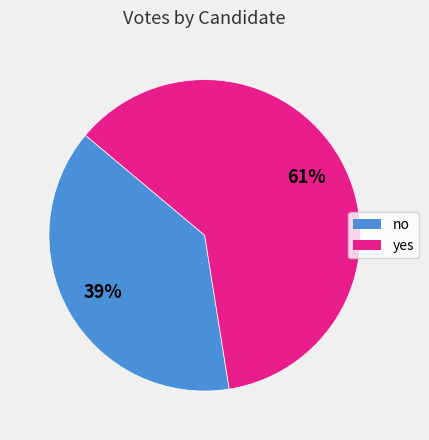

Do yes and no together represent more than half of the pie?

Yes